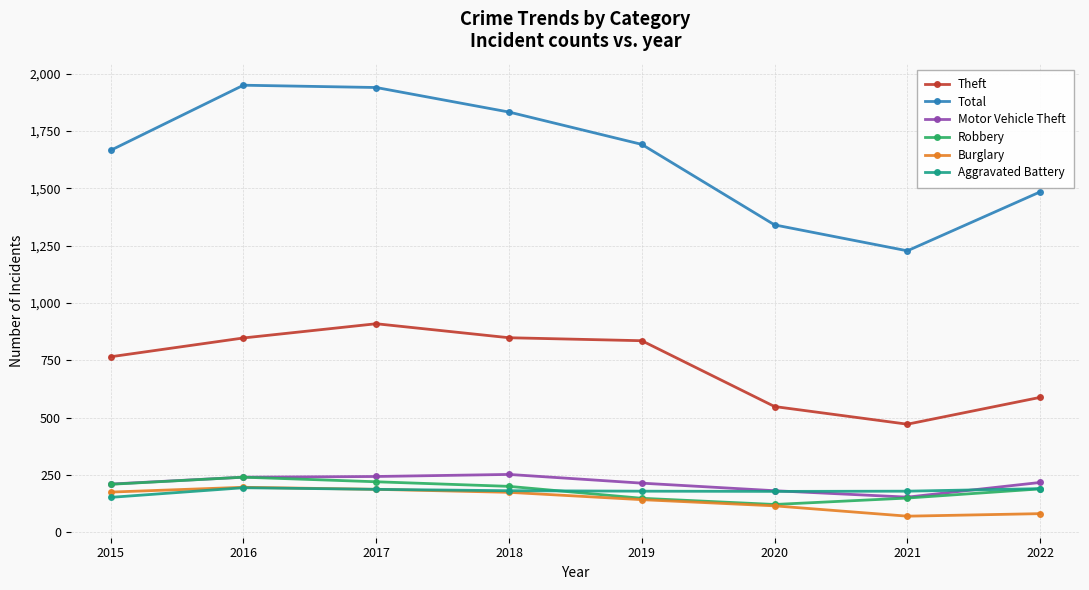

What is the highest value of the Total series?

1950